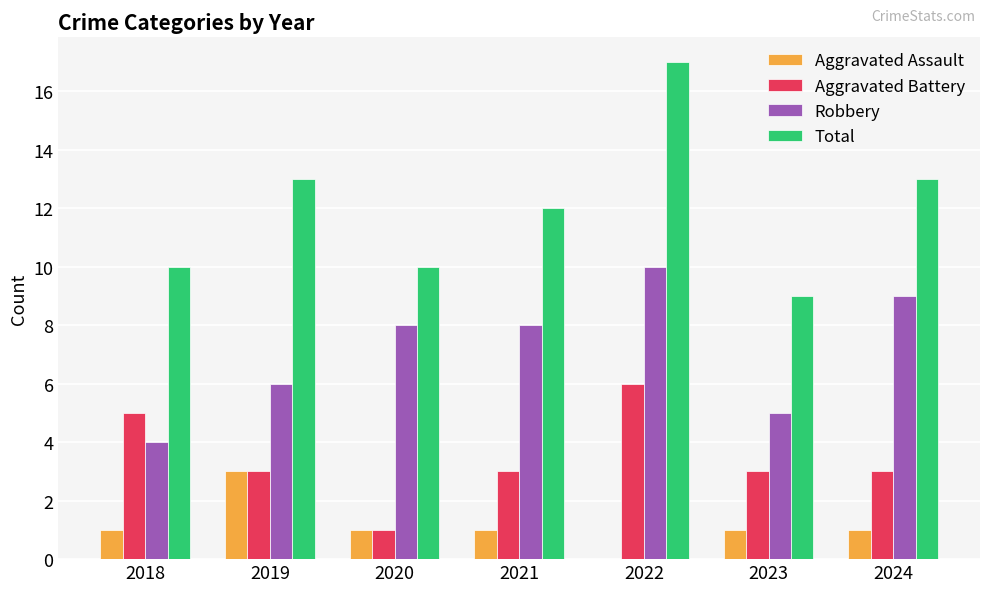

At which label does Total reach its peak?

2022